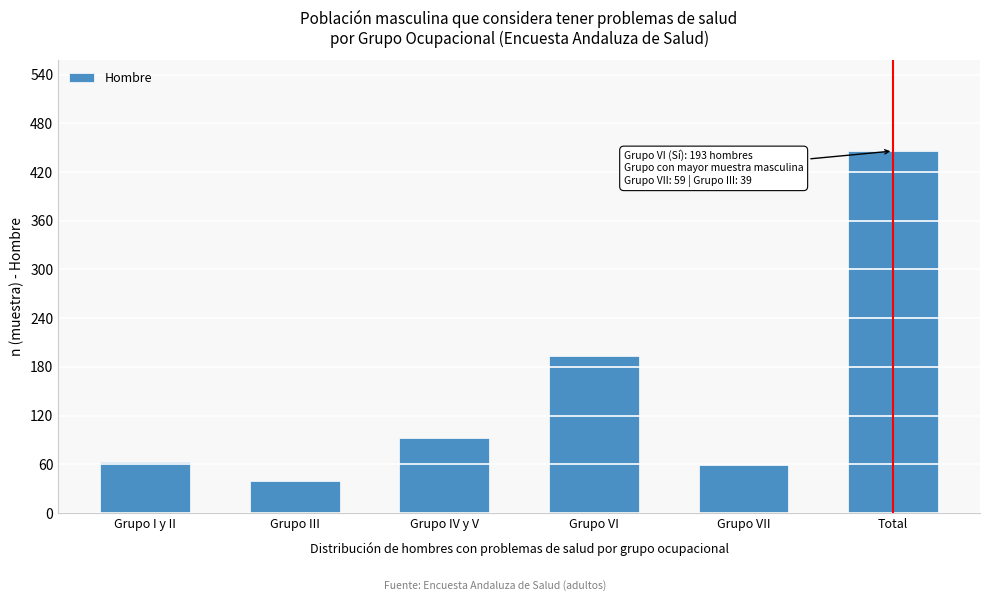

Reading right to left, what are all the values shown in this chart?

446	59	193	92	39	63